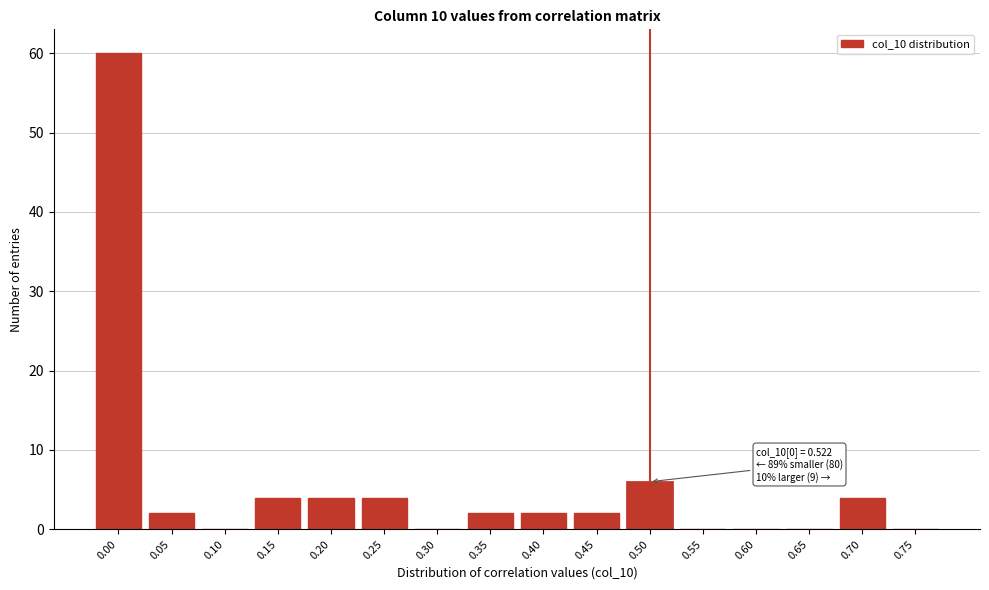

Reading left to right, extract all data points from this chart.

0.00=60	0.05=2	0.10=0	0.15=4	0.20=4	0.25=4	0.30=0	0.35=2	0.40=2	0.45=2	0.50=6	0.55=0	0.60=0	0.65=0	0.70=4	0.75=0